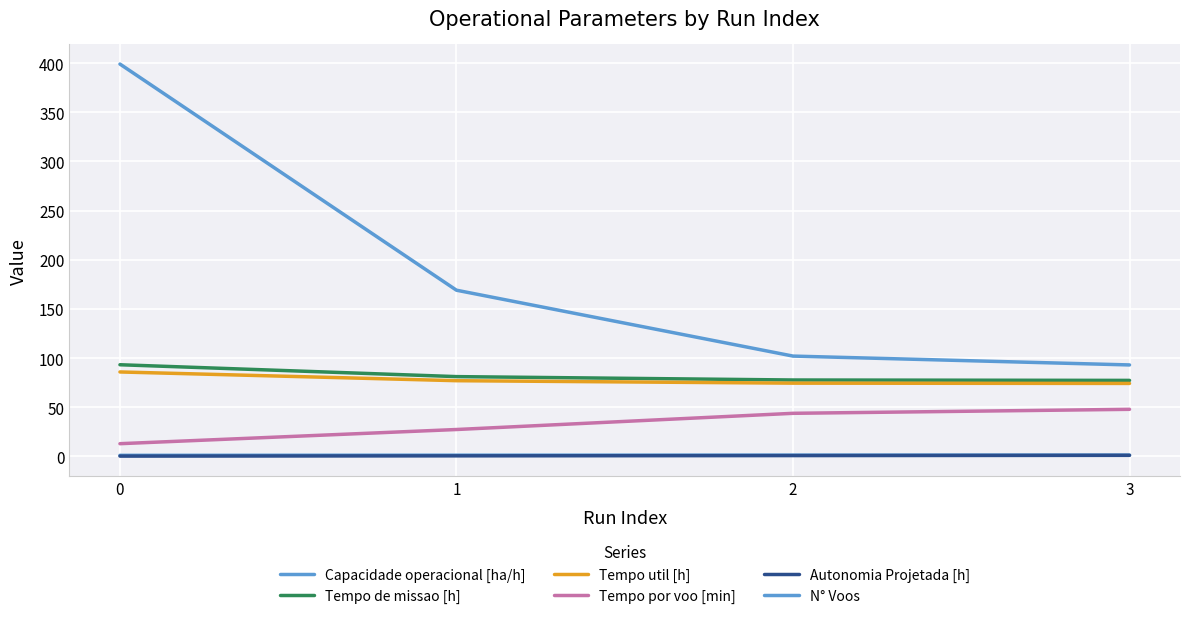

How many lines are shown in the chart?

6